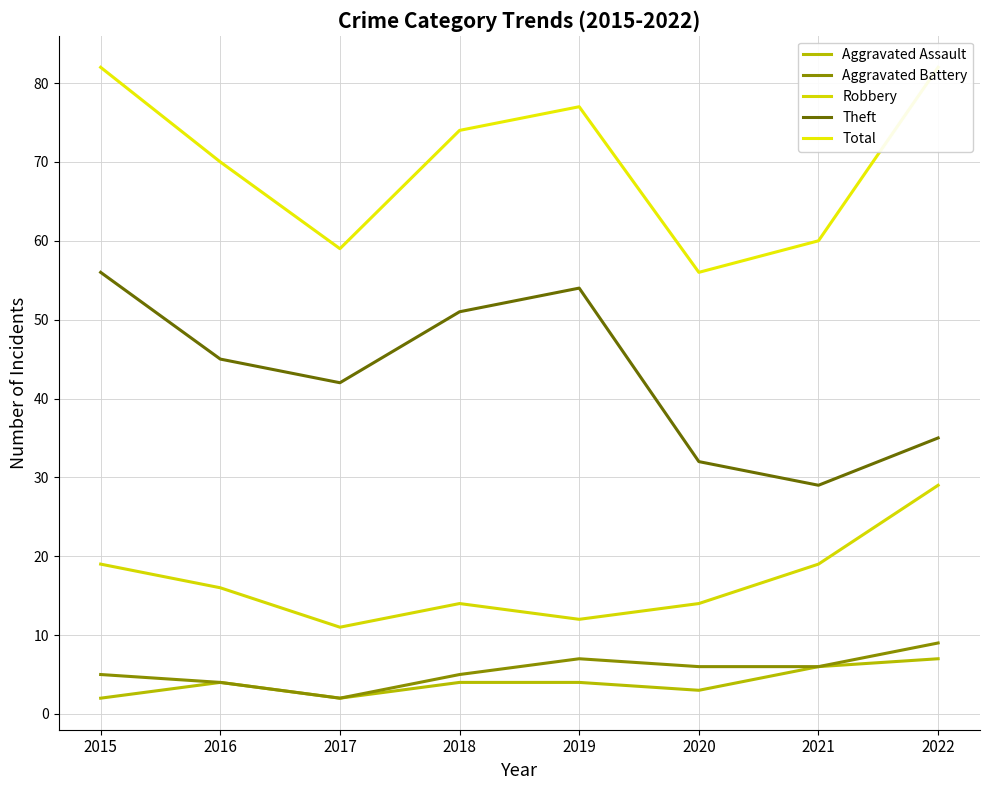

What is the value of the Aggravated Battery point at the 6th from the left?

6